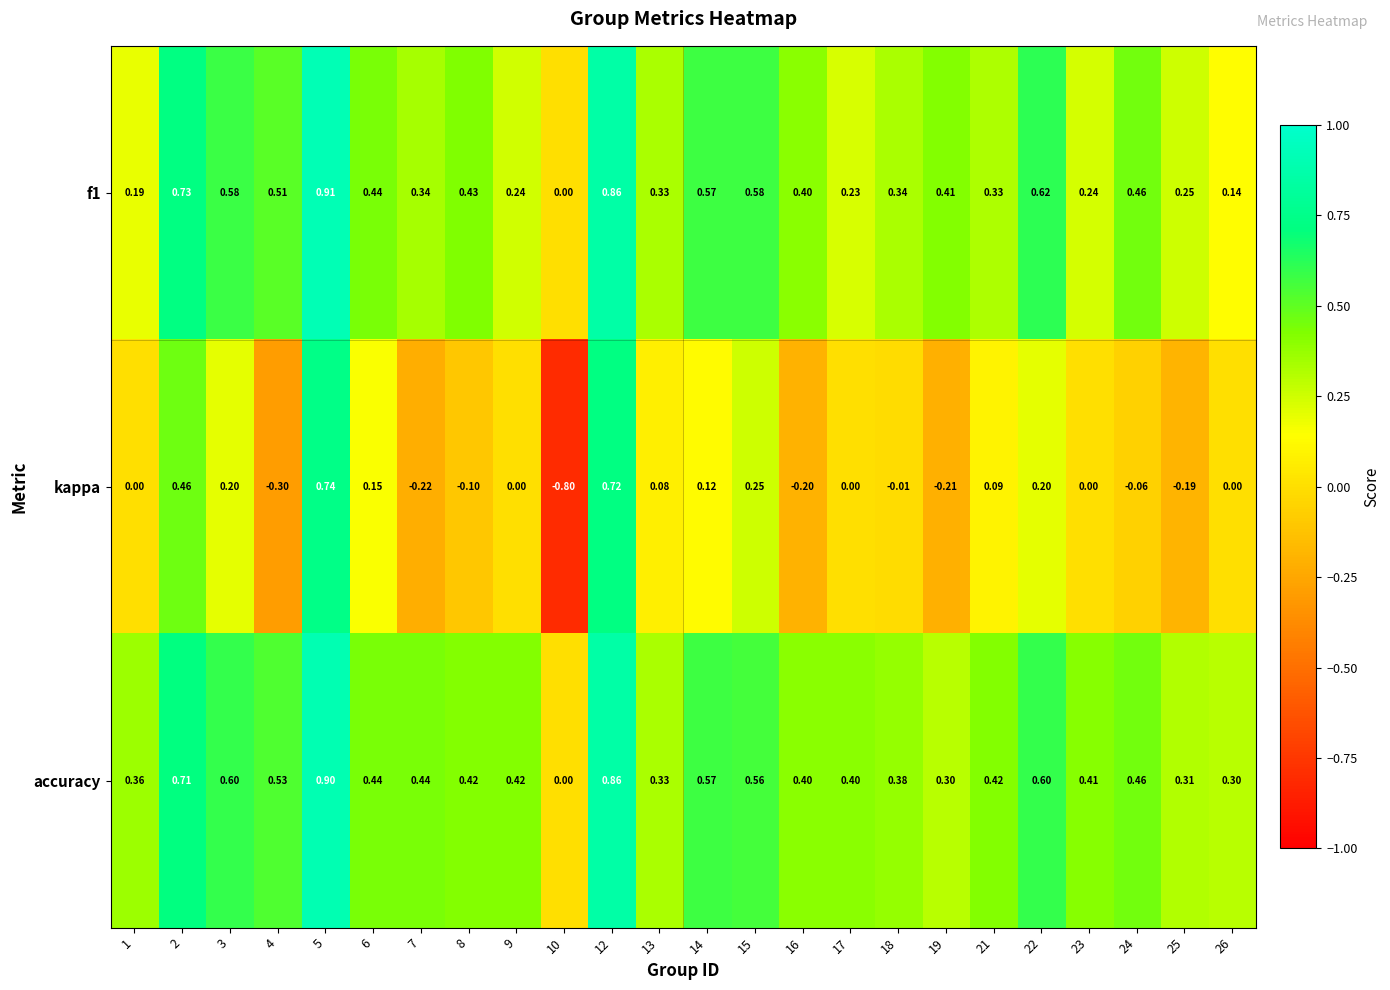

Which series has the widest spread of values?

kappa